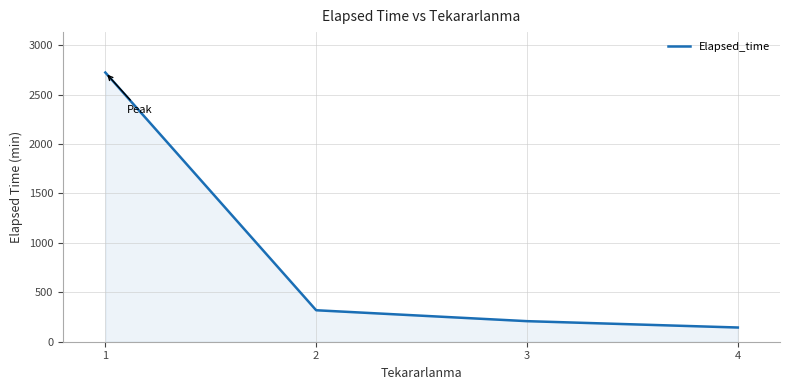

What is the greatest value displayed?

2723.2